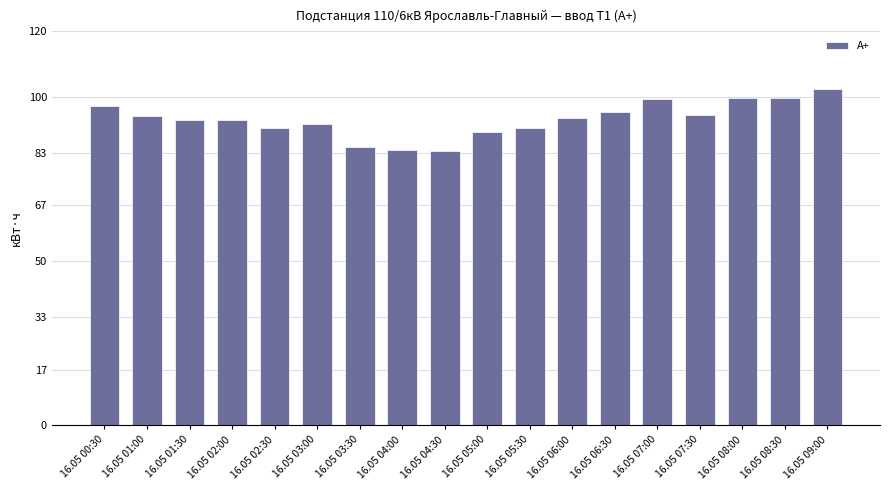

What is the label of the 6th bar from the left?

16.05 03:00